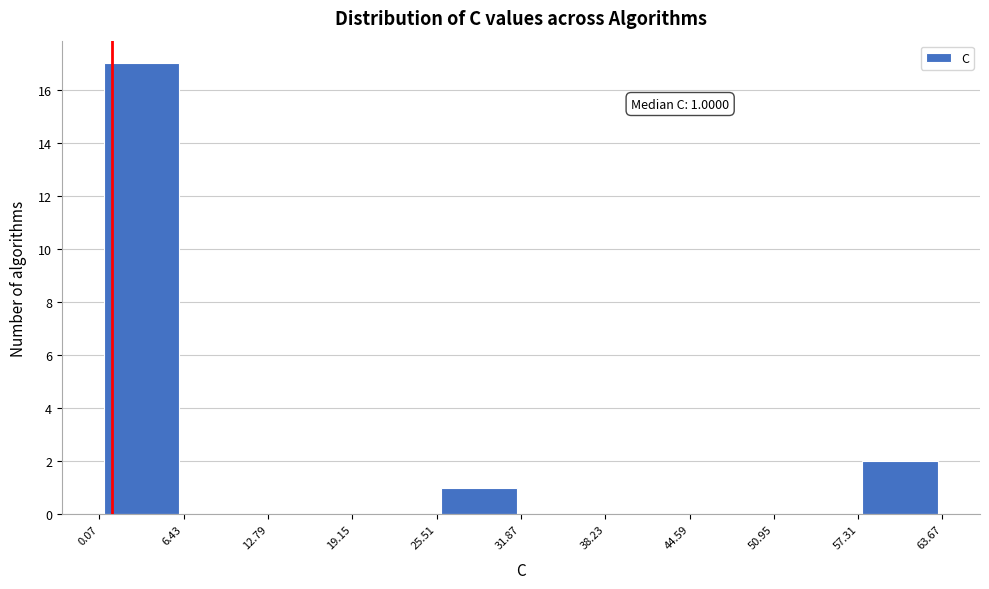

Over which range of the x-axis is the bar tallest?

0.07 to 6.43